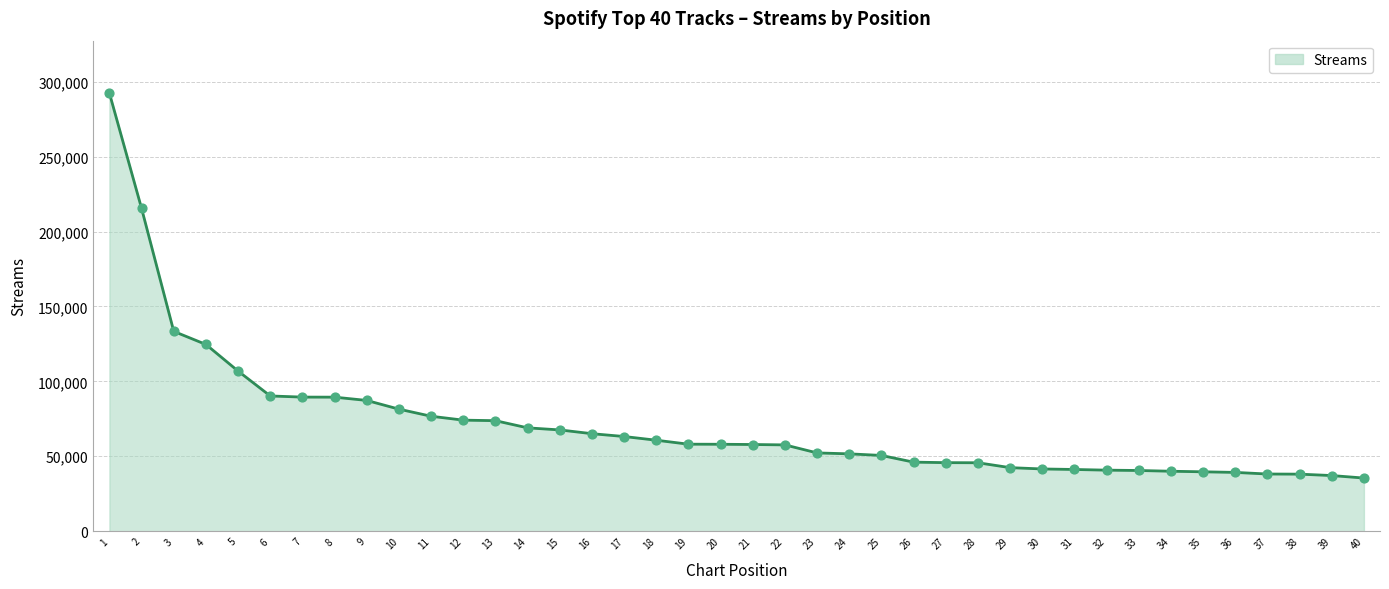

What is the change in value from 1 to 39?

-255202